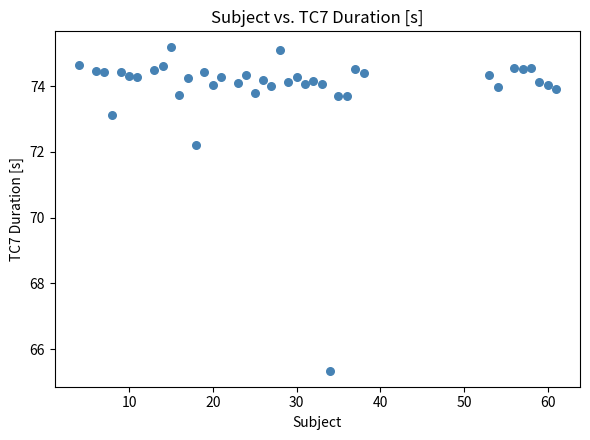

What Y value in the scatter plot is closest to 70?

72.2